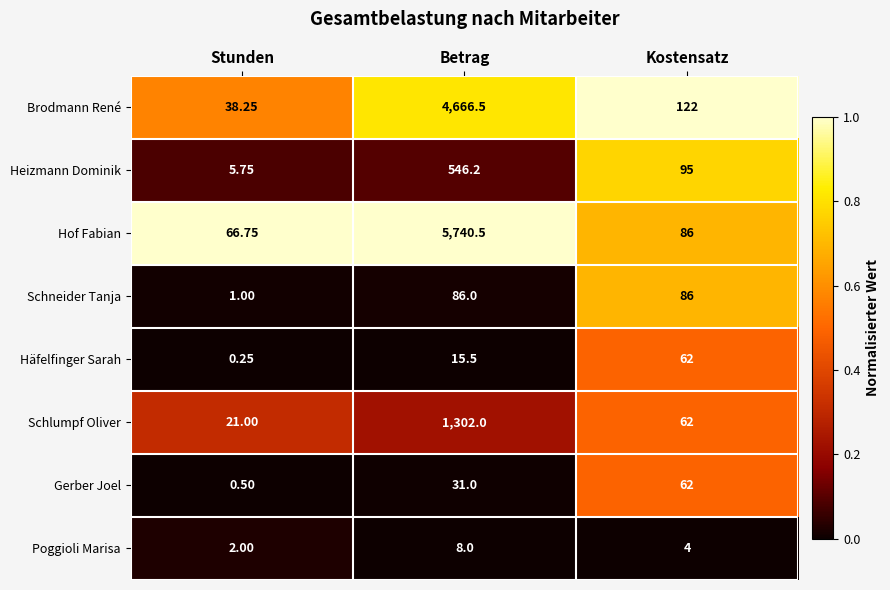

Rank the categories by Hof Fabian value from highest to lowest.

Betrag, Kostensatz, Stunden